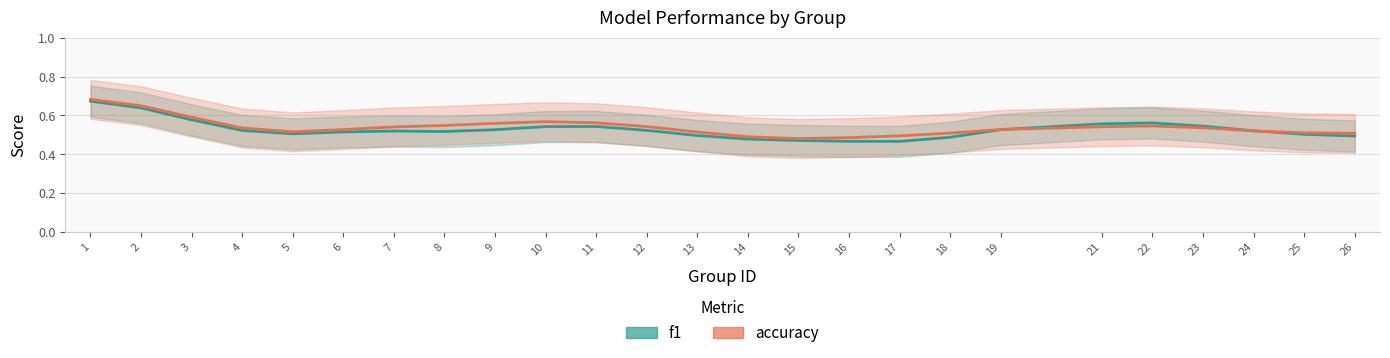

Which category has the lowest value across all series?

17